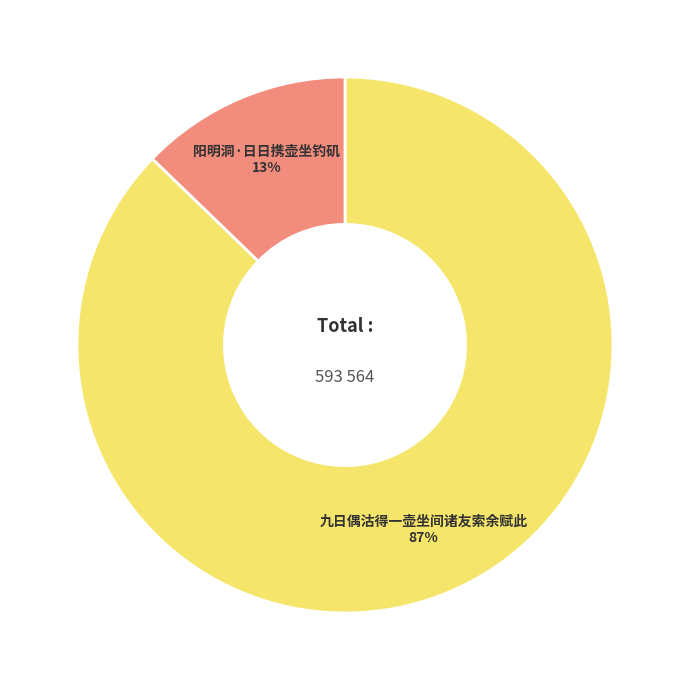

The 阳明洞·日日携壶坐钓矶 slice represents 13% of the pie. True or false?

True